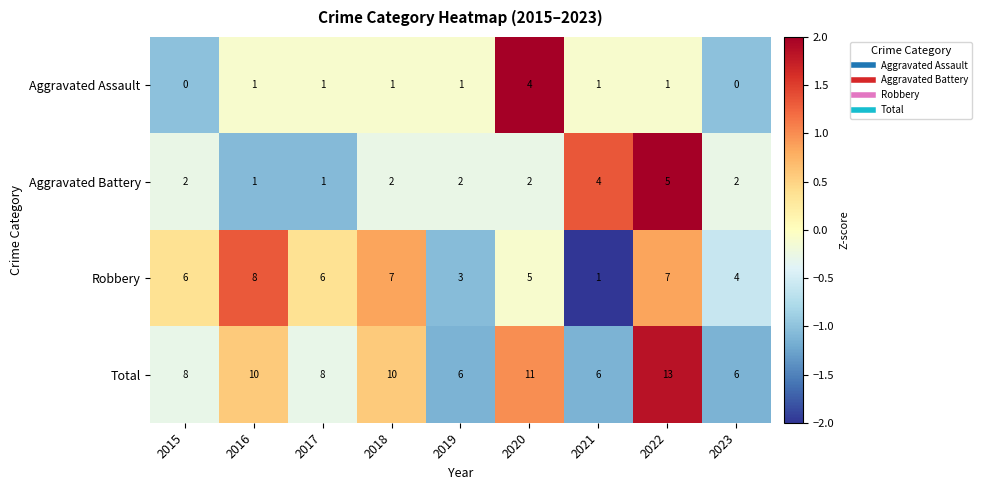

Between 2019 and 2020, which series saw the biggest shift?

Total